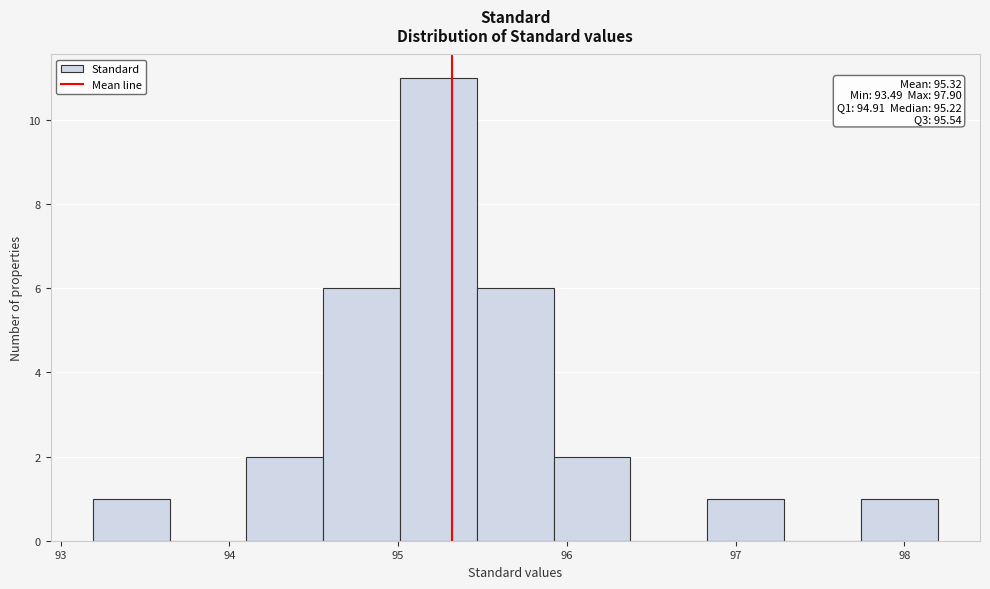

Over which range of the x-axis is the bar tallest?

95.0 to 95.5